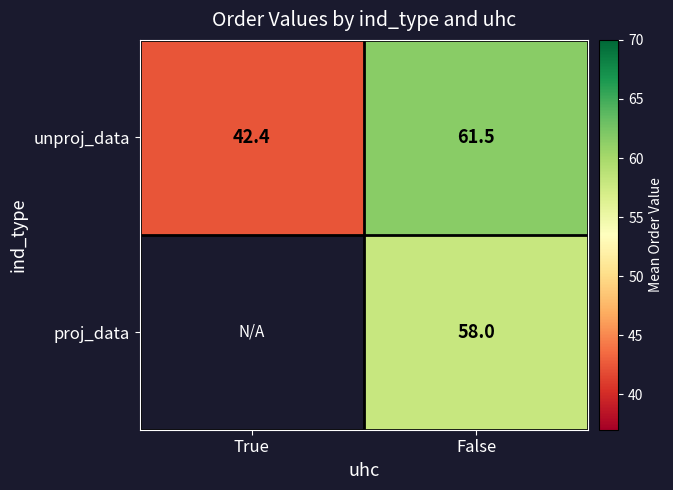

Between False and True, which is larger?

False